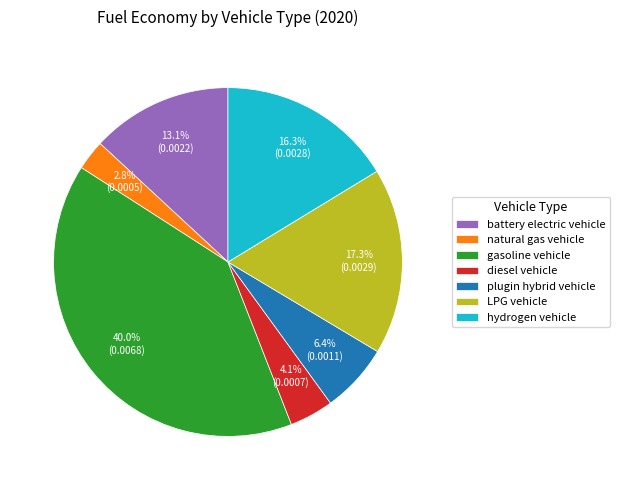

Does any single category account for the majority?

No